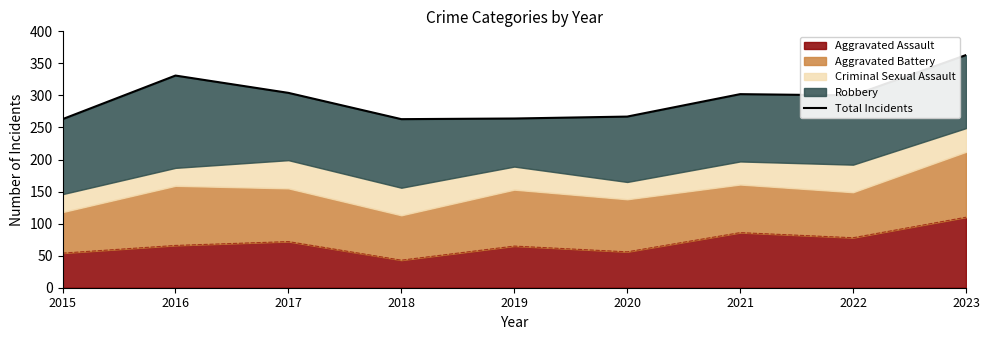

What is the smallest value displayed?

263